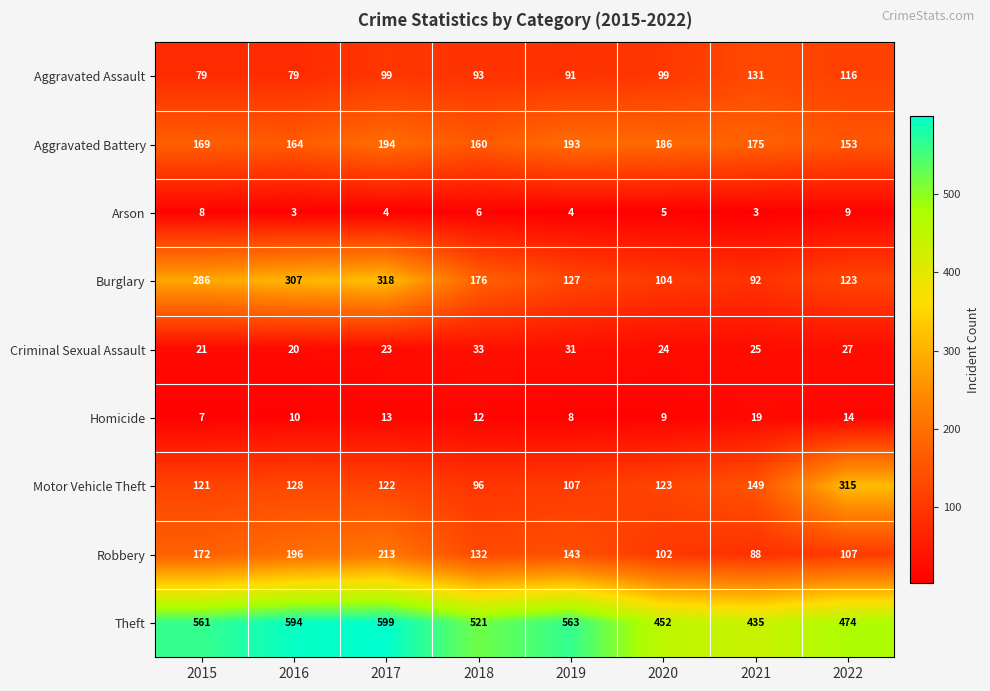

Rank the series by their maximum value, from lowest to highest.

Arson, Homicide, Criminal Sexual Assault, Aggravated Assault, Aggravated Battery, Robbery, Motor Vehicle Theft, Burglary, Theft